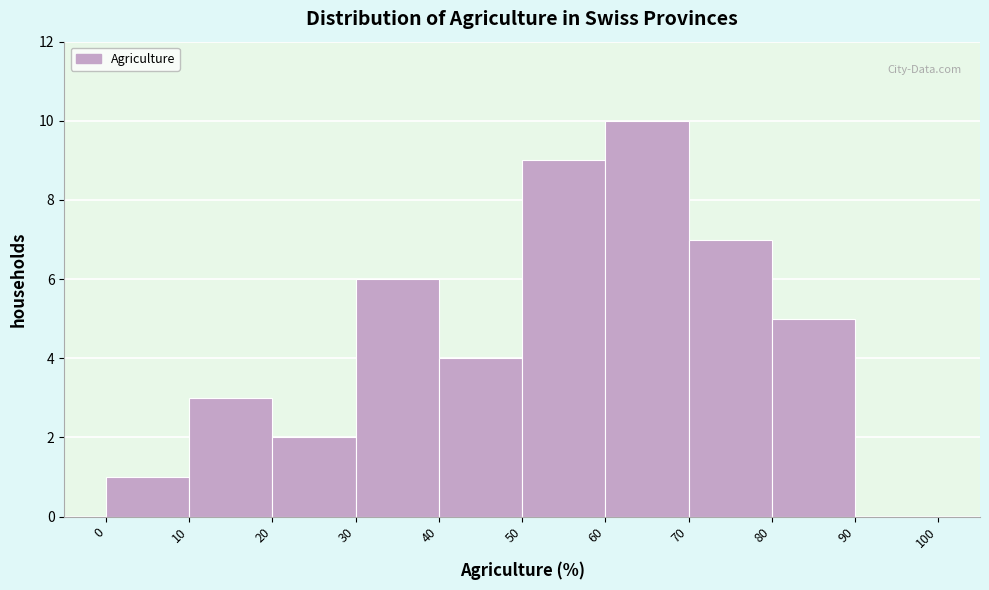

What is the height of the bar covering 40 to 50 on the x-axis? The values are not printed on the chart, so give them approximately, as read against the axis.

4